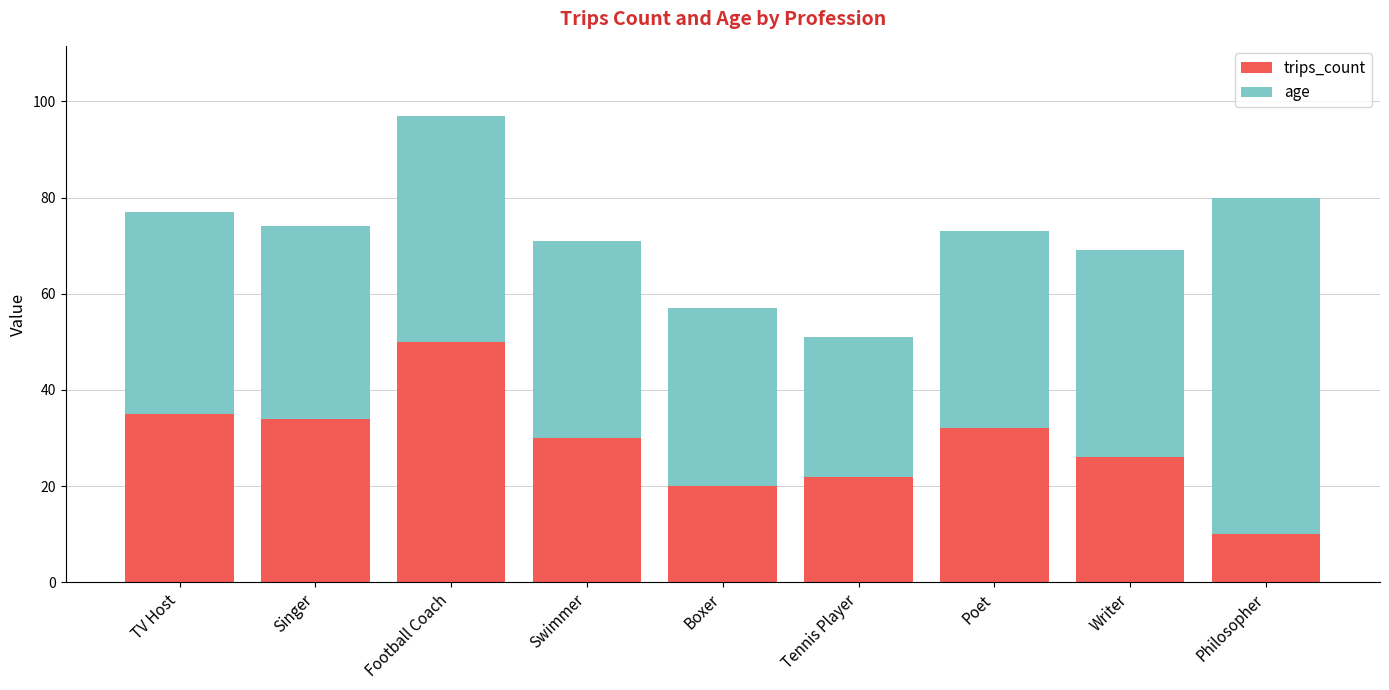

The trips_count series shows 26 at Writer. True or false?

True